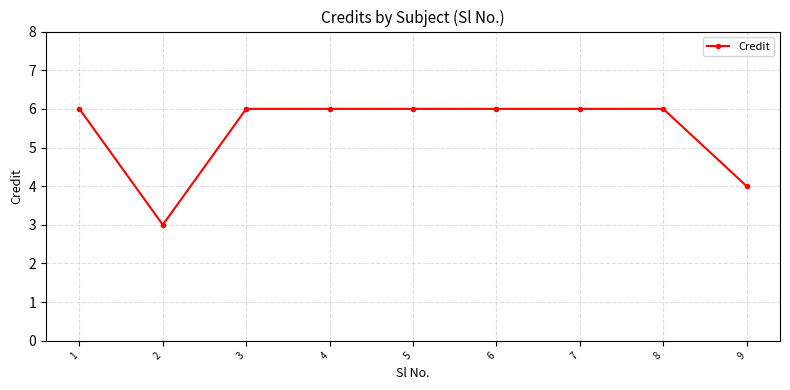

What is the minimum value shown in the chart?

3